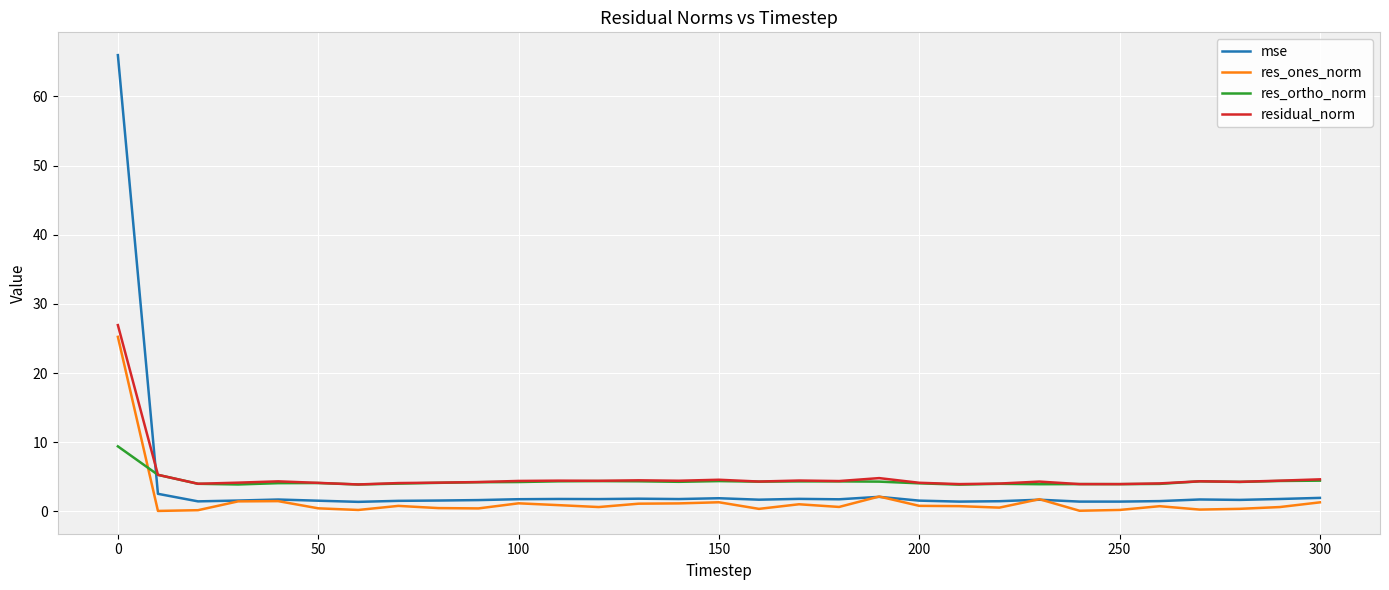

What are all the series names shown in the legend?

mse, res_ones_norm, res_ortho_norm, residual_norm